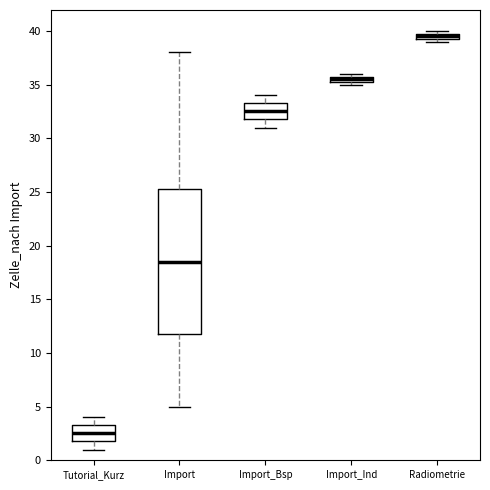

Where is the upper edge of the box for Radiometrie on the y-axis? The values are not printed on the chart, so give them approximately, as read against the axis.

40.0